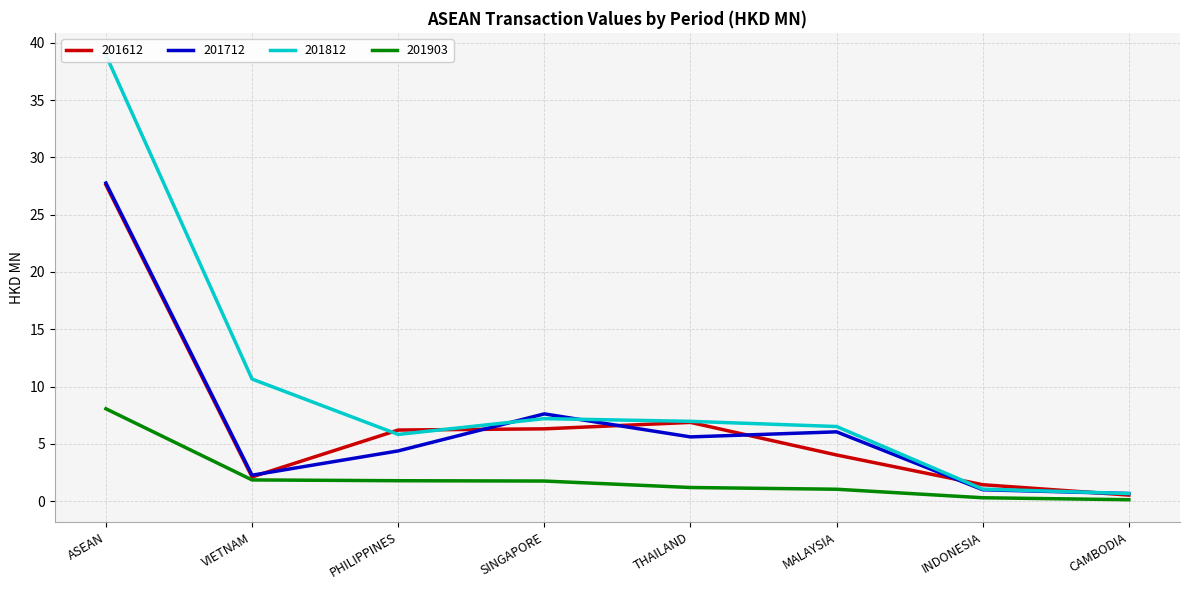

What value does the 201712 series have at PHILIPPINES?

4.4